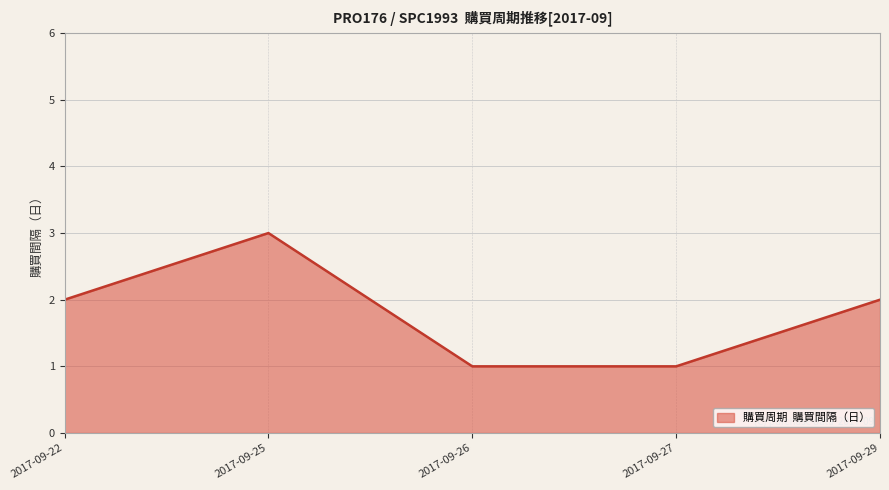

What is the change in value from 2017-09-26 to 2017-09-29?

+1